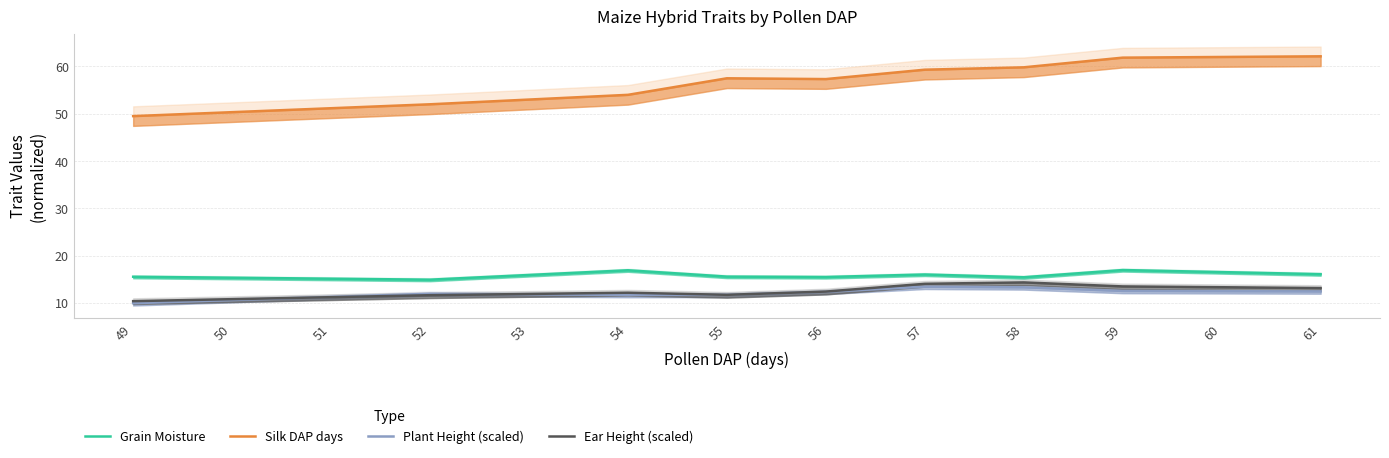

True or false: Silk DAP days and Plant Height (scaled) intersect in this chart.

False